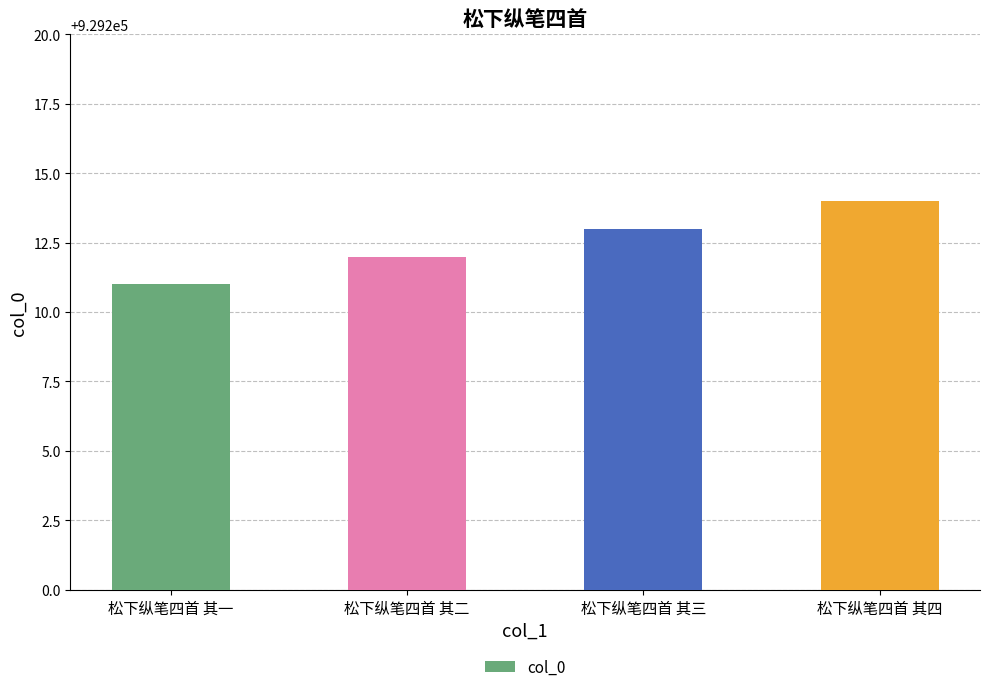

What is the change in value from 松下纵笔四首 其三 to 松下纵笔四首 其四?

+1